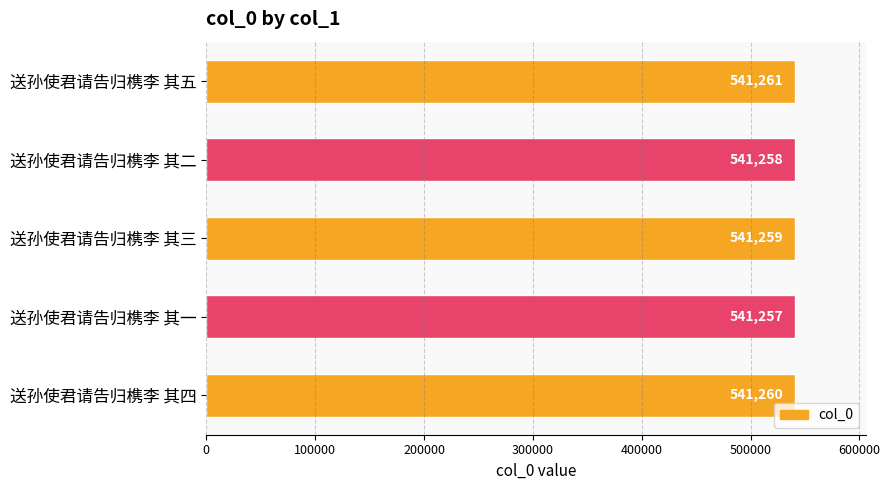

True or false: the data shows 178725 at 送孙使君请告归槜李 其三.

False